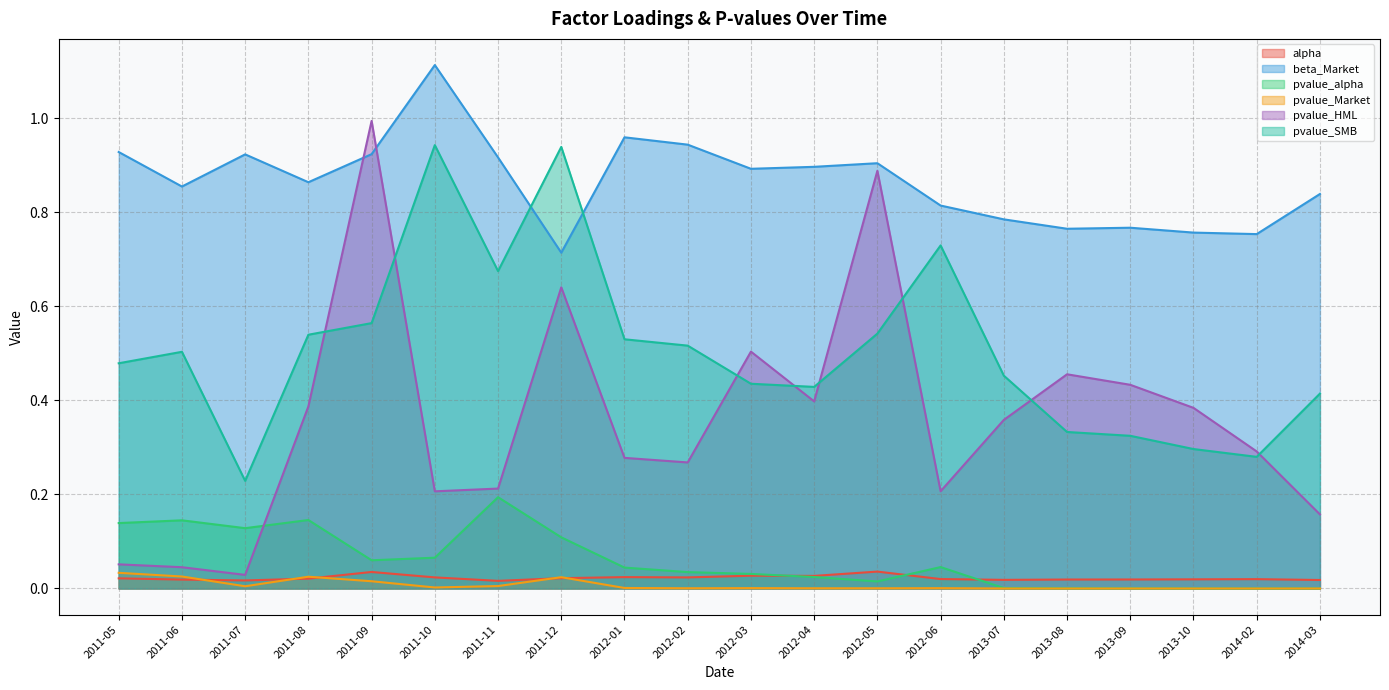

At which category is the sum across all series the highest?

2011-09